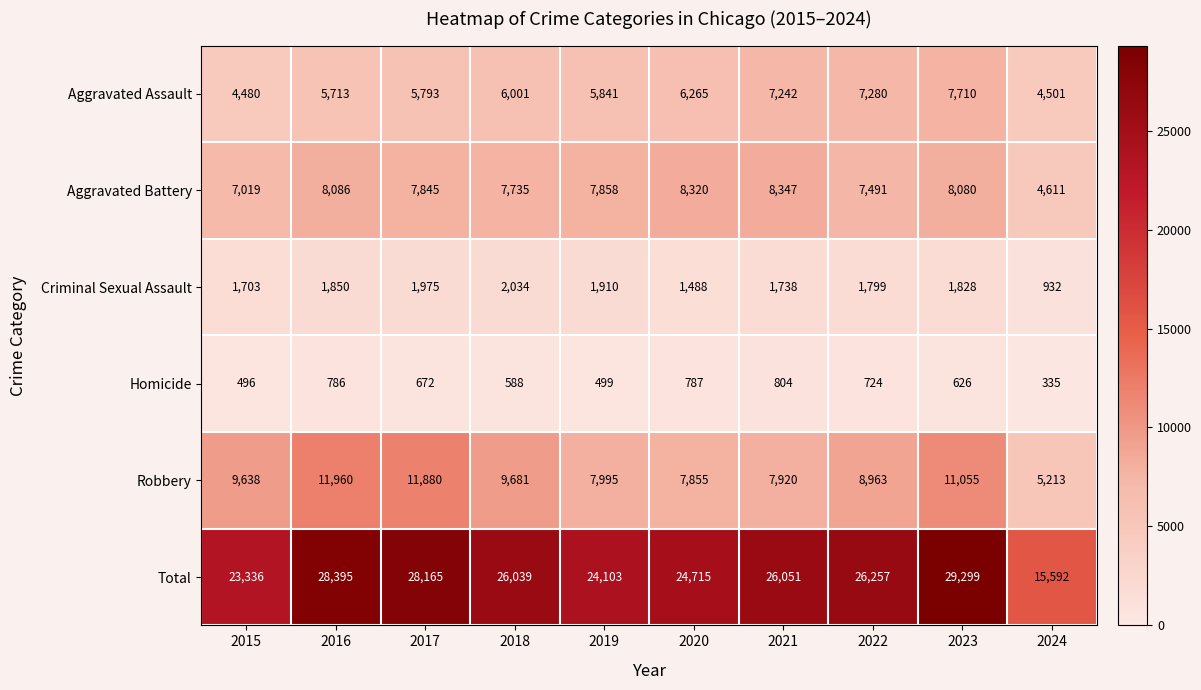

What is the sum of all Aggravated Battery values?

75392